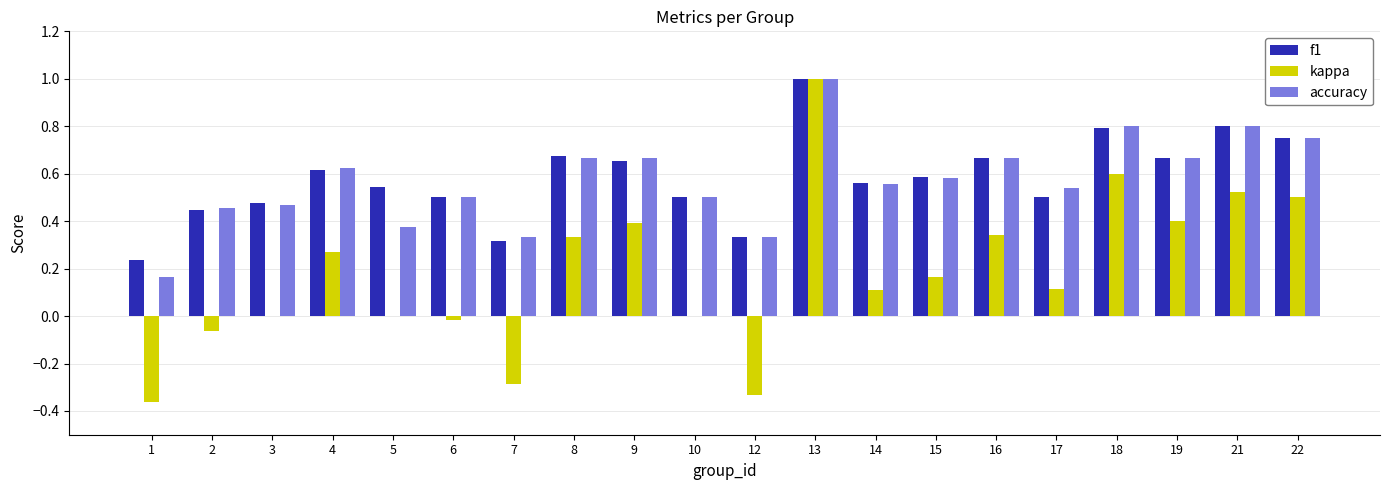

What are all the series names shown in the legend?

f1, kappa, accuracy